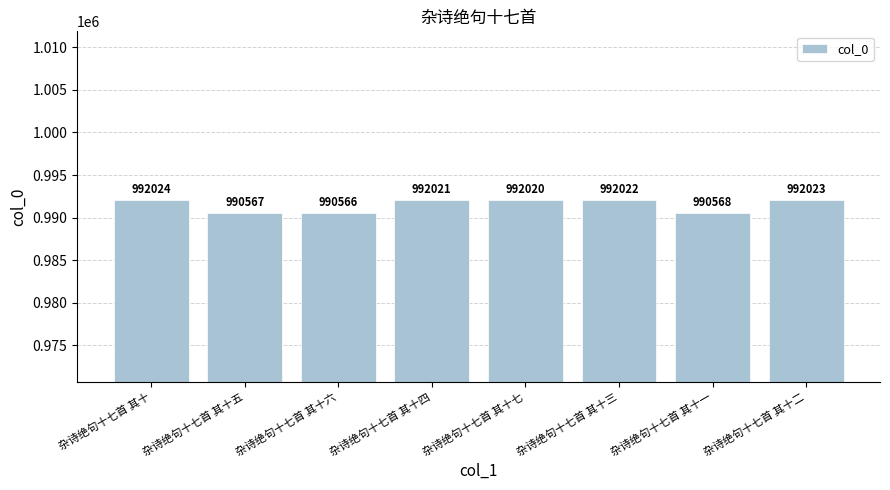

Which label corresponds to the largest value in the chart?

杂诗绝句十七首 其十